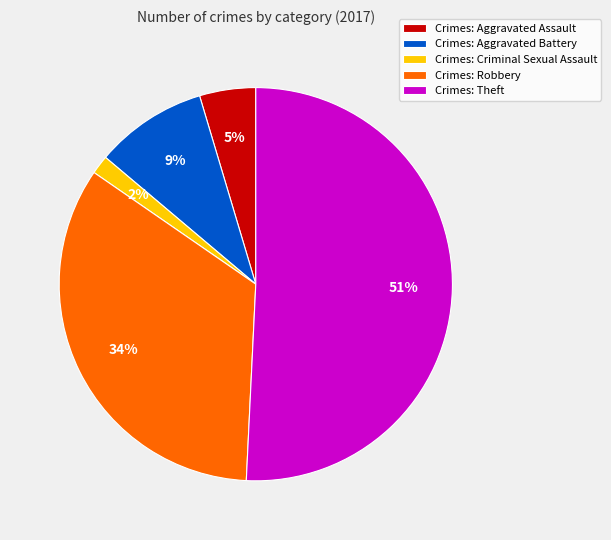

To the nearest percent, what percentage of the pie is Crimes: Criminal Sexual Assault?

2%